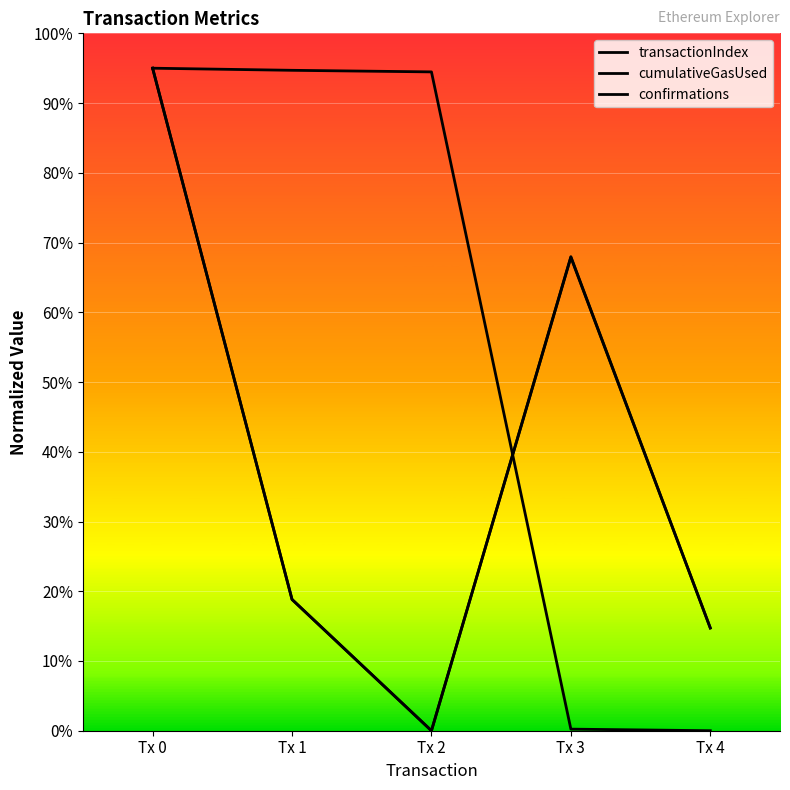

What is the value of the cumulativeGasUsed point at the 5th from the left?

14.7